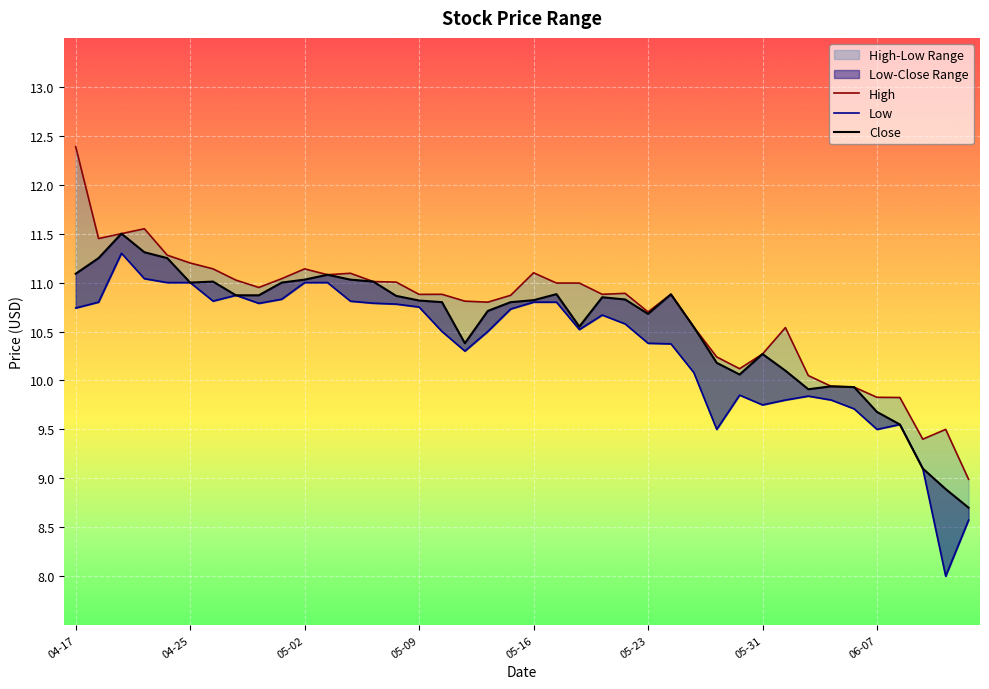

Which has a higher value, 29 or 37?

29